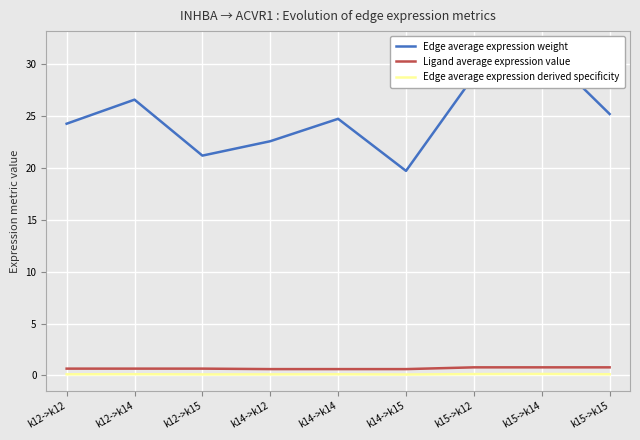

Which series has the largest range (max minus min)?

Edge average expression weight